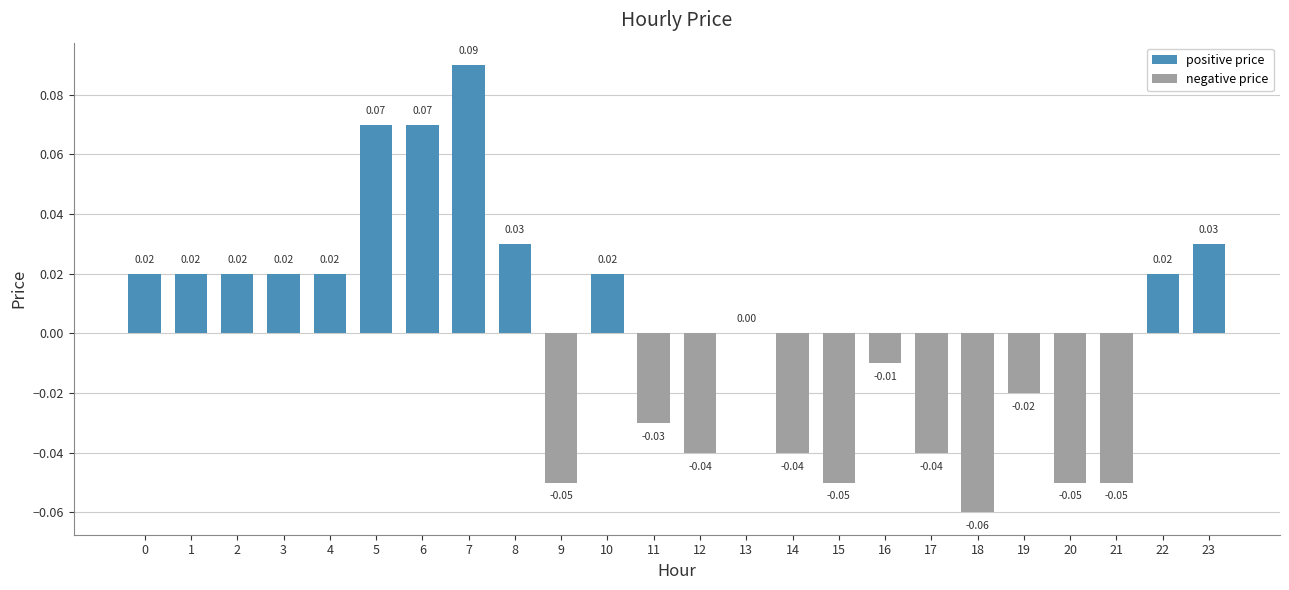

Is it true that the value at 22 is 0.0?

False